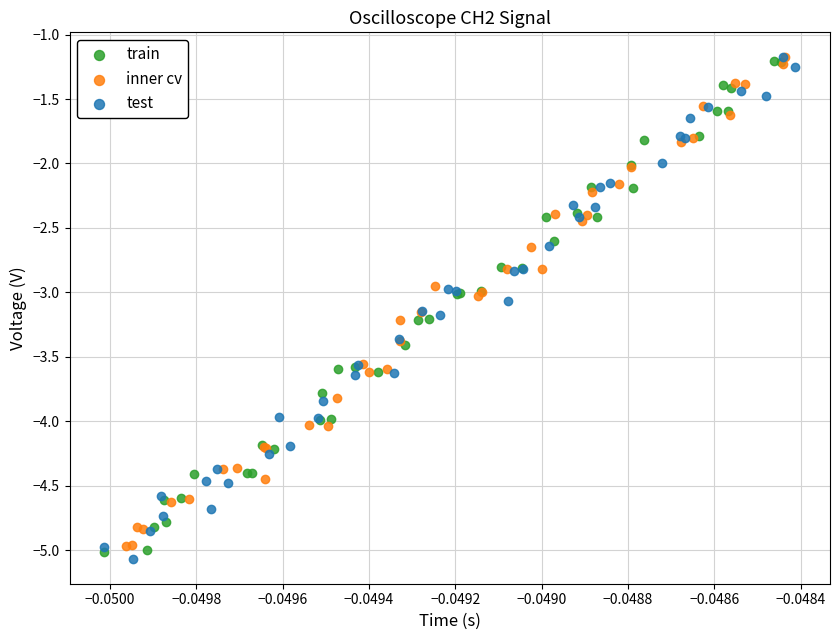

What are all the series names shown in the legend?

train, inner cv, test